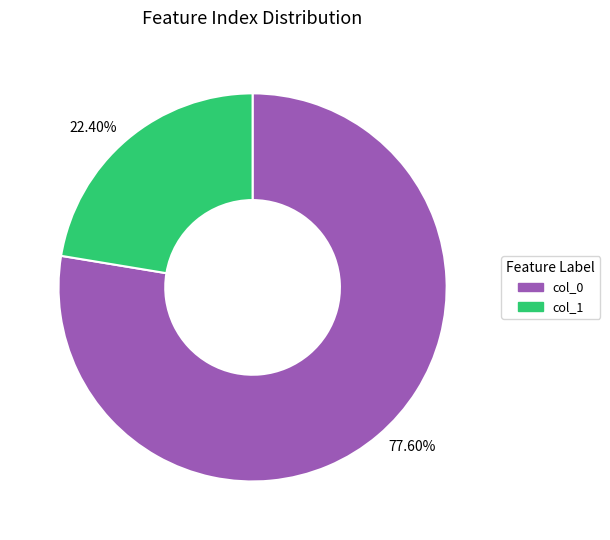

Does 22.40% account for over 50% of the chart?

No